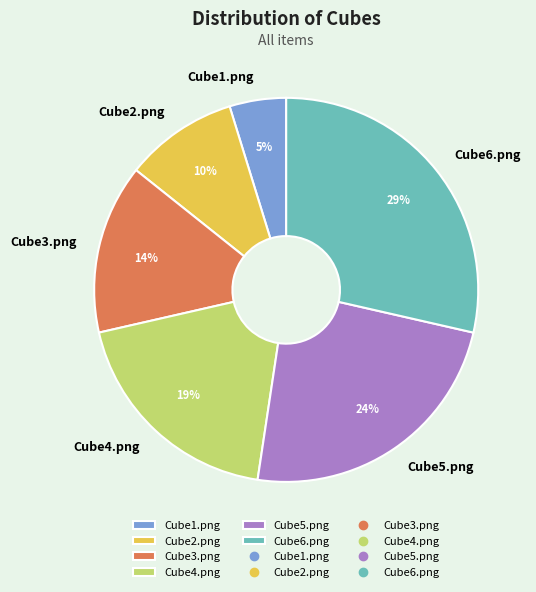

To the nearest percent, what is the average slice percentage?

17%